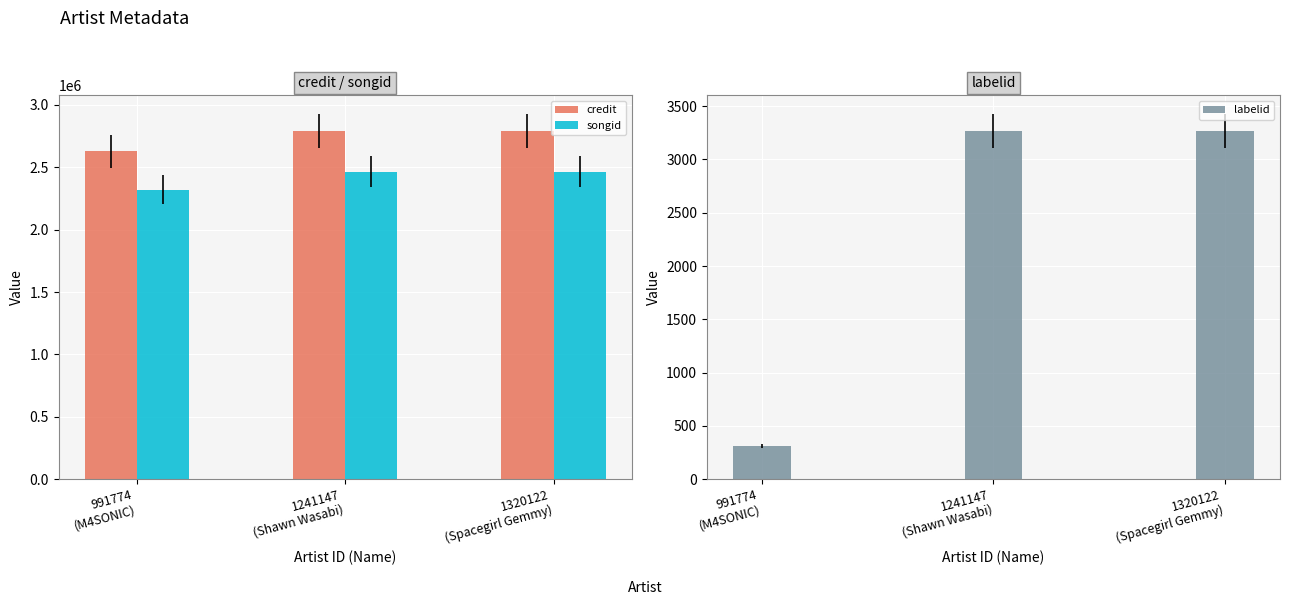

Between 1241147
(Shawn Wasabi) and 1320122
(Spacegirl Gemmy), which is larger?

1241147
(Shawn Wasabi)